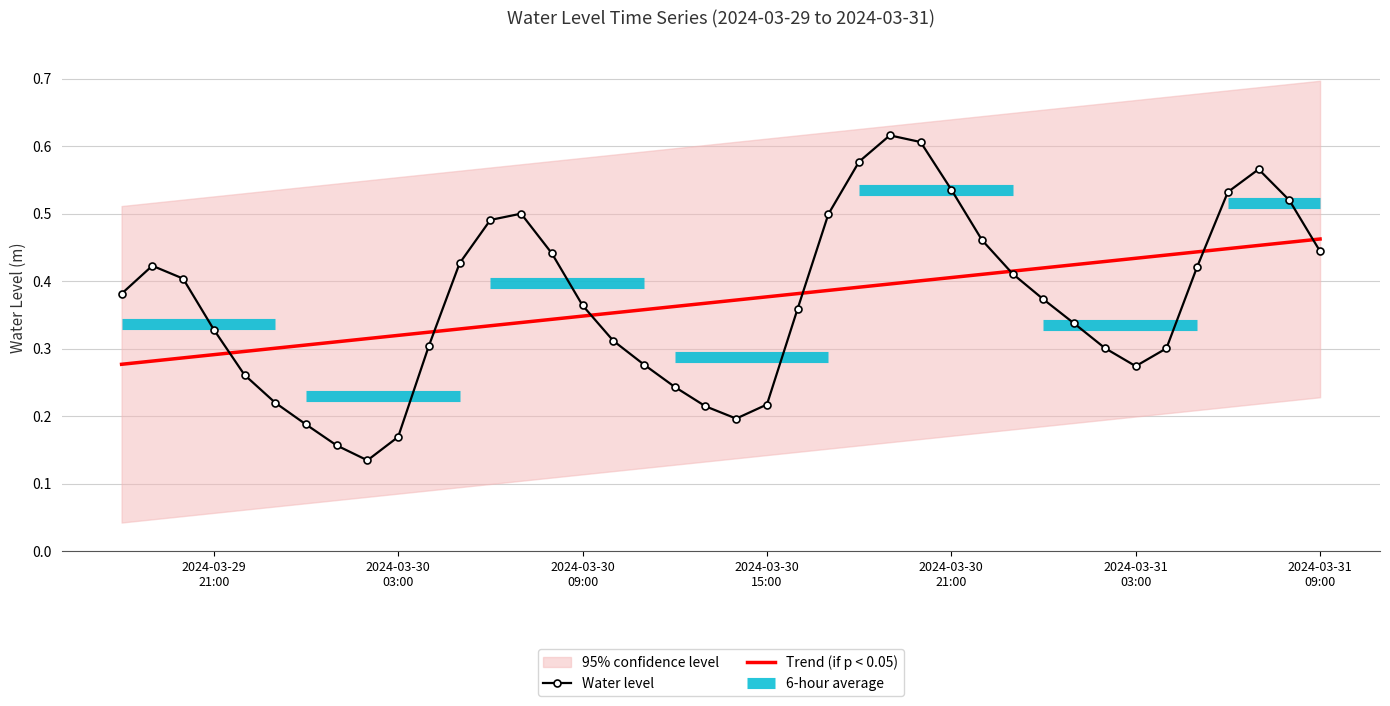

How many points are higher than both their immediate neighbors (excluding endpoints)?

4